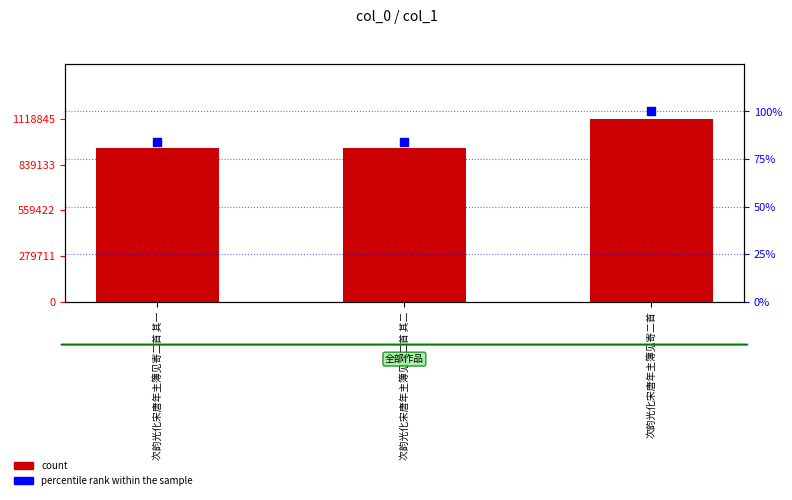

Which series has the largest total across all categories?

count